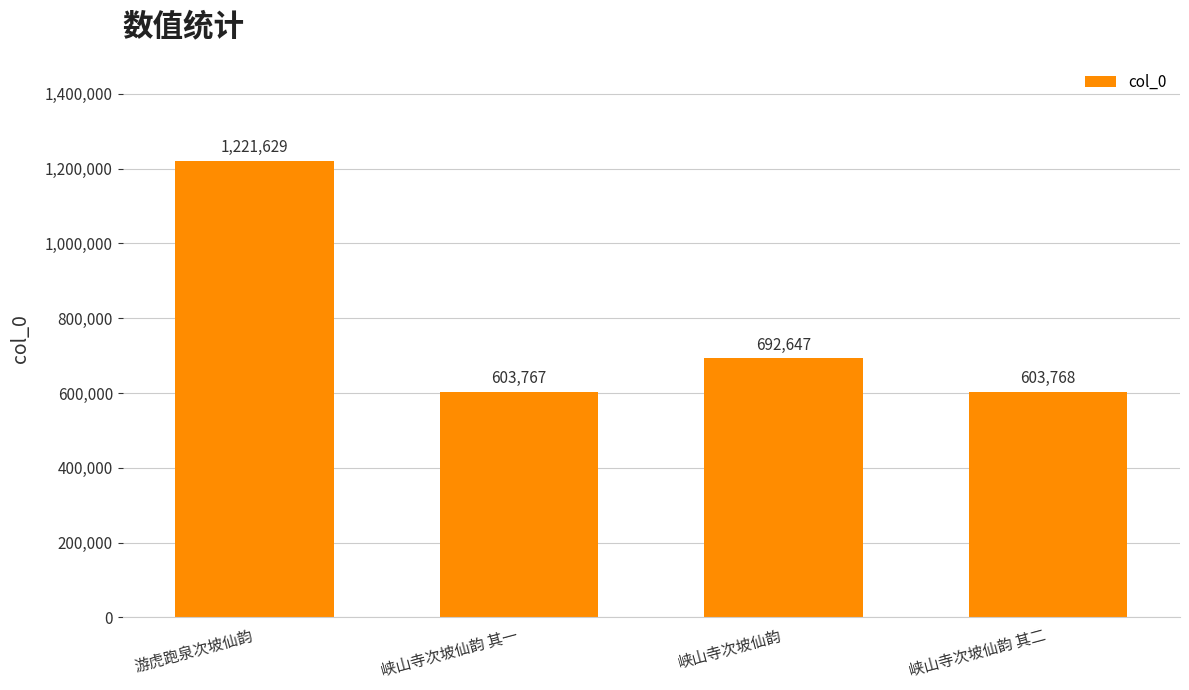

The chart shows a value of 692647 at 峡山寺次坡仙韵. True or false?

True